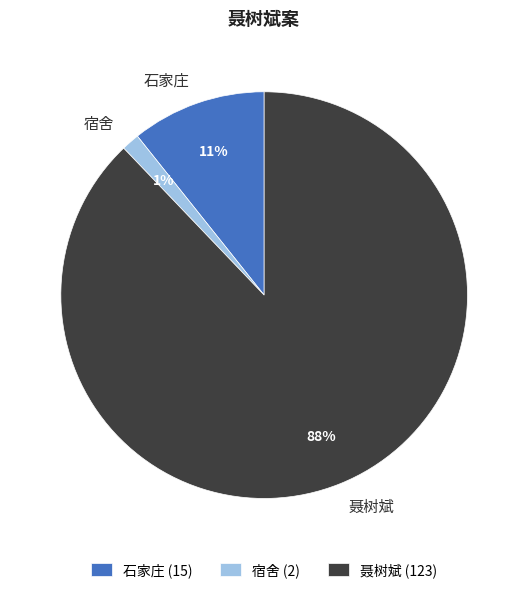

To the nearest percent, what is the combined percentage of 宿舍 and 聂树斌?

89%